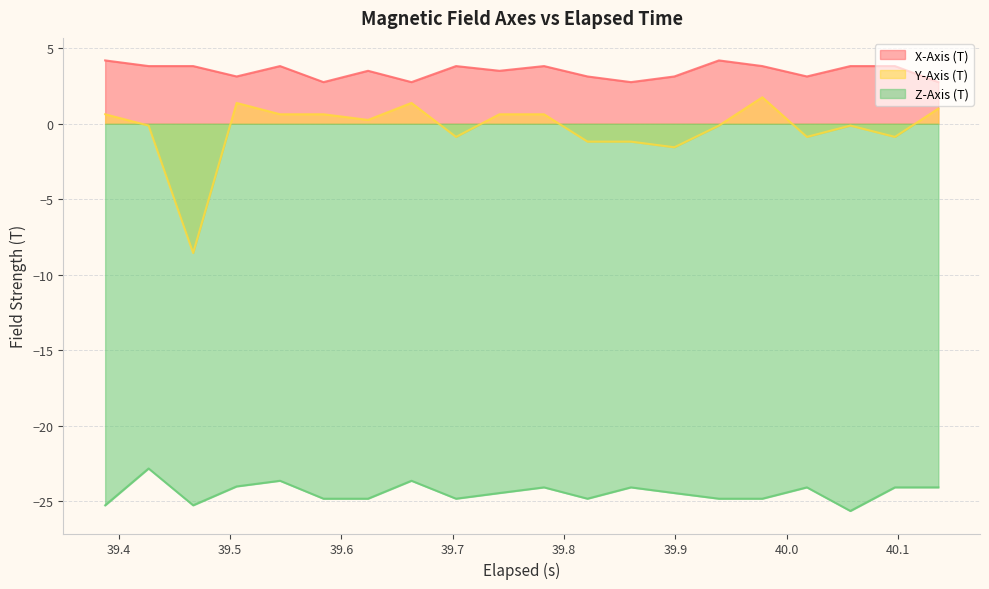

What is the difference between the maximum and minimum values in the X-Axis (T) series?

1.4